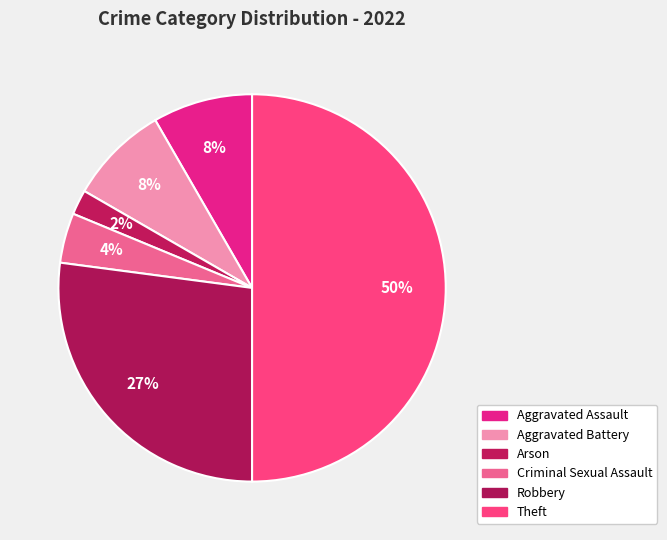

How many slices are in this pie chart?

6